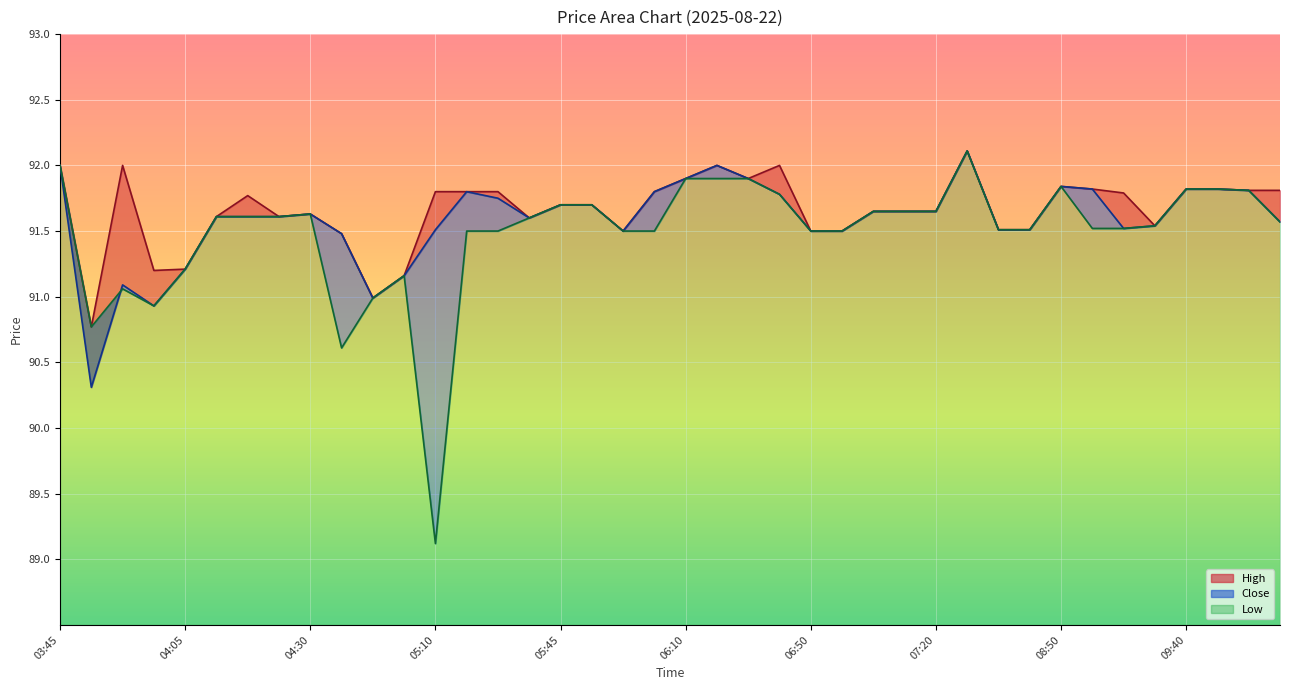

At which label does Close first exceed 91?

03:45